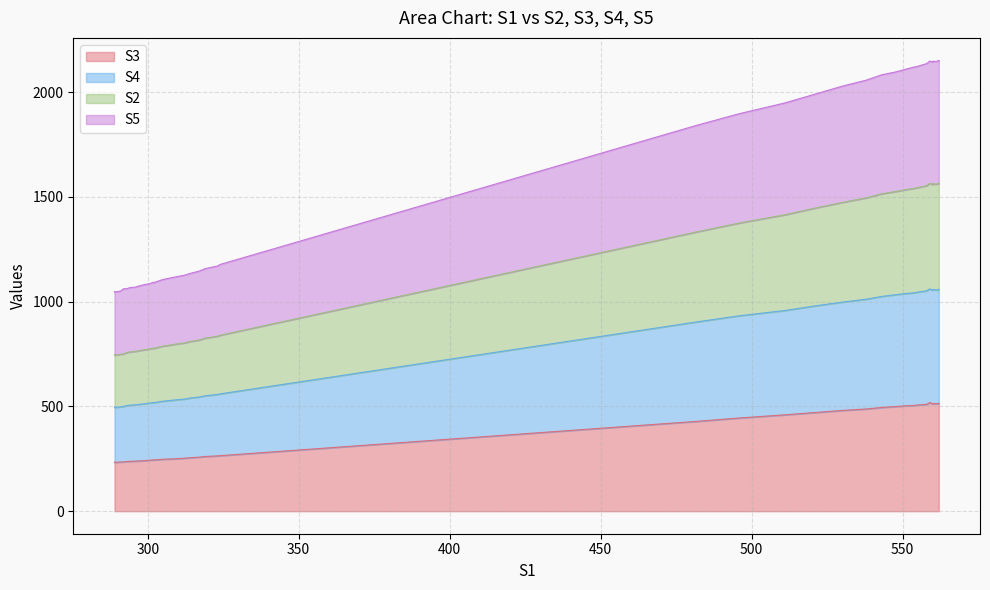

How many data points in S4 are above 840?

19